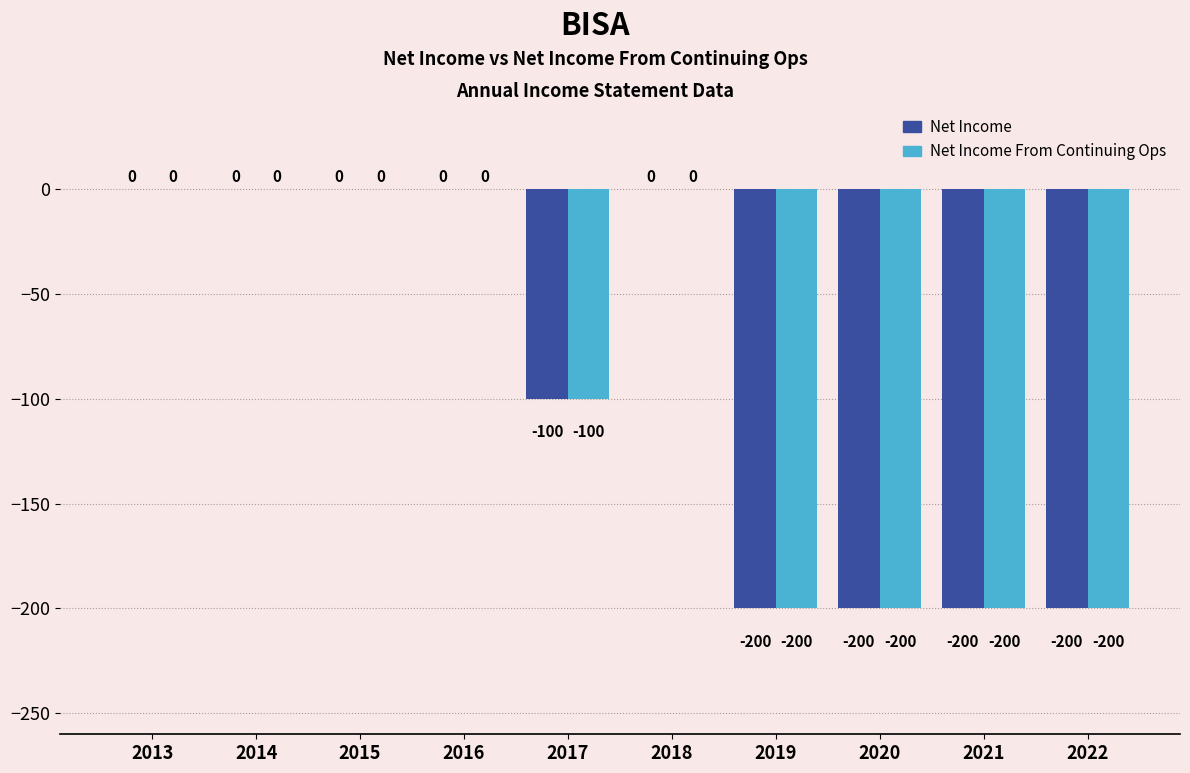

Reading left to right, extract all data points from this chart.

Net Income: 2013=0	2014=0	2015=0	2016=0	2017=-100	2018=0	2019=-200	2020=-200	2021=-200	2022=-200
Net Income From Continuing Ops: 2013=0	2014=0	2015=0	2016=0	2017=-100	2018=0	2019=-200	2020=-200	2021=-200	2022=-200